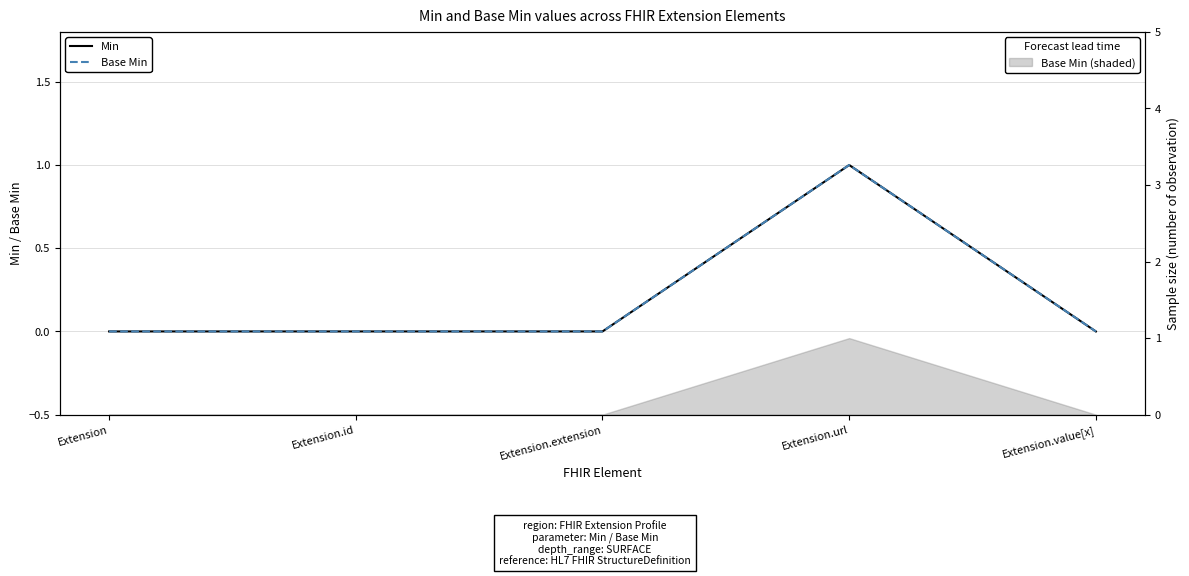

Reading left to right, transcribe all the data shown in this chart.

Min: Extension=0	Extension.id=0	Extension.extension=0	Extension.url=1	Extension.value[x]=0
Base Min: Extension=0	Extension.id=0	Extension.extension=0	Extension.url=1	Extension.value[x]=0